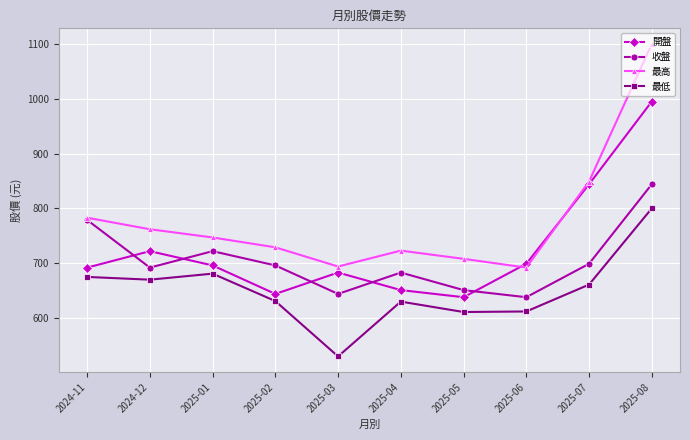

What are all the series names shown in the legend?

開盤, 收盤, 最高, 最低